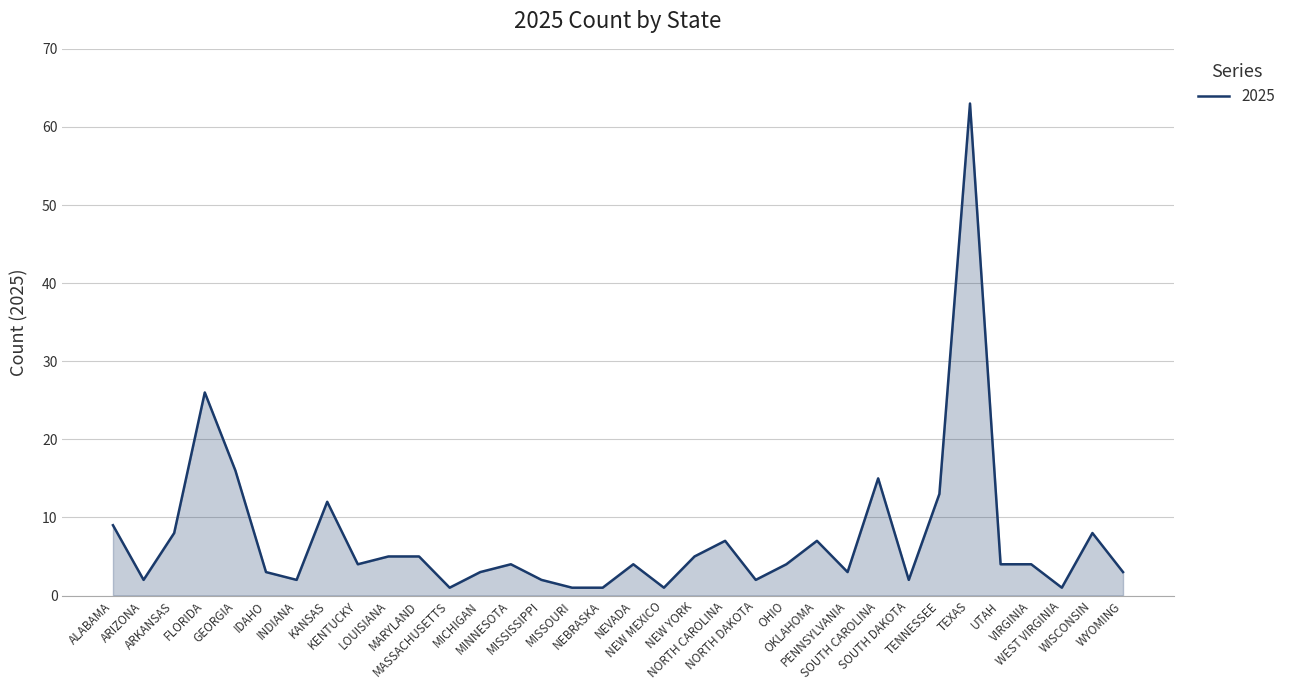

What is the maximum value shown in the chart?

63